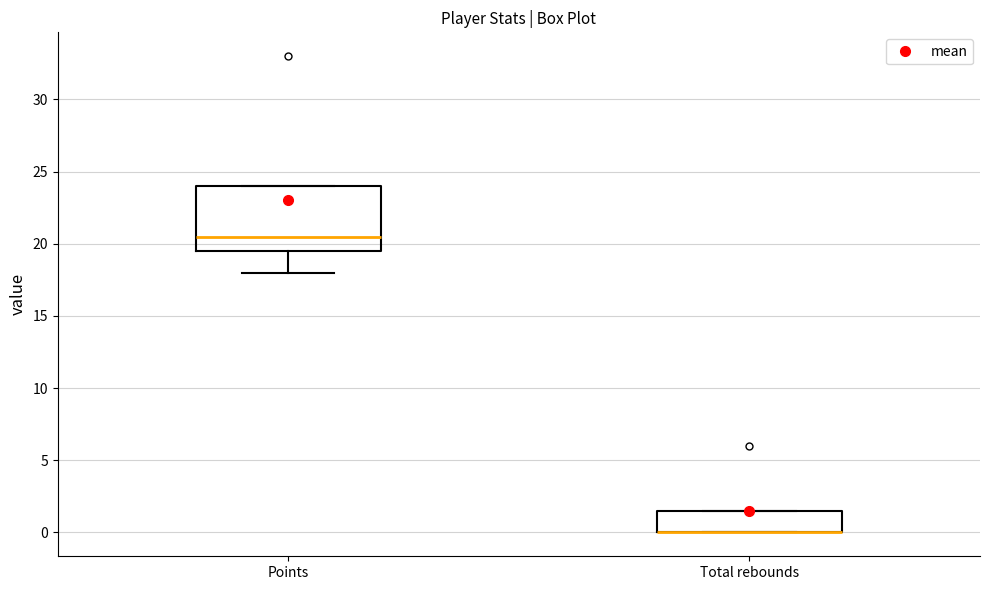

Where is the lower edge of the box for Total rebounds on the y-axis? The values are not printed on the chart, so give them approximately, as read against the axis.

0.0